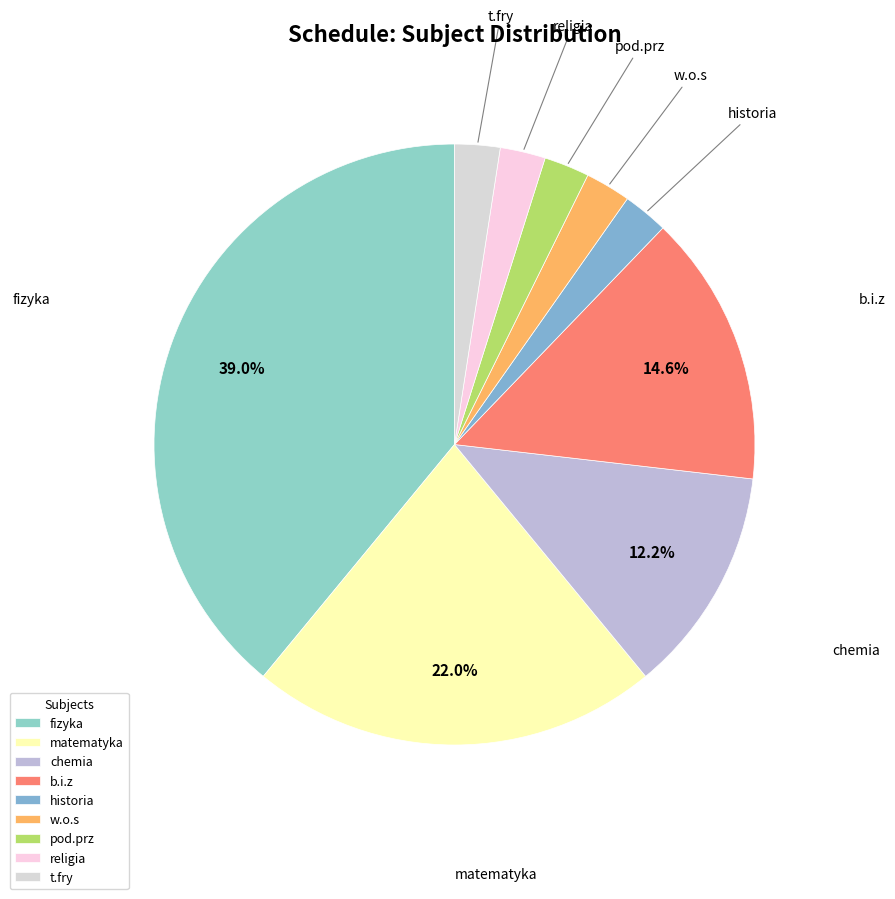

To the nearest percent, what is the difference between the largest and smallest slice percentages?

37%